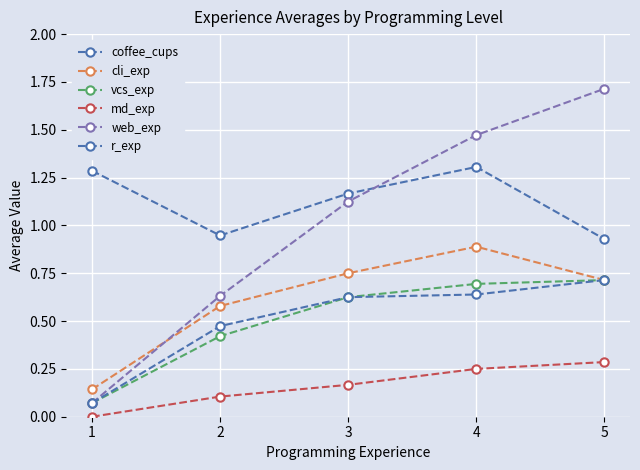

True or false: vcs_exp has a value of 0.2 at 4.

False